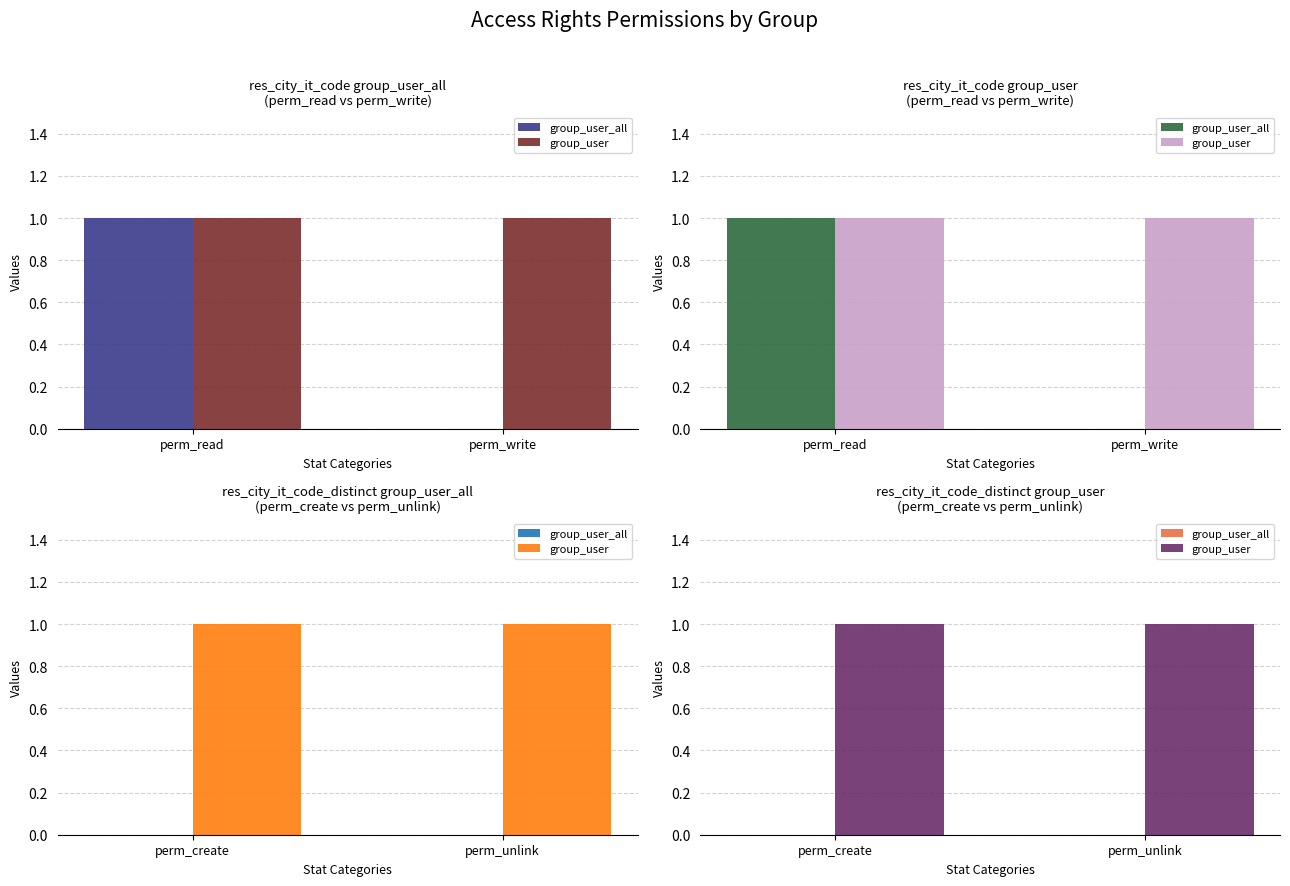

What is the label of the 2nd bar from the left?

perm_unlink